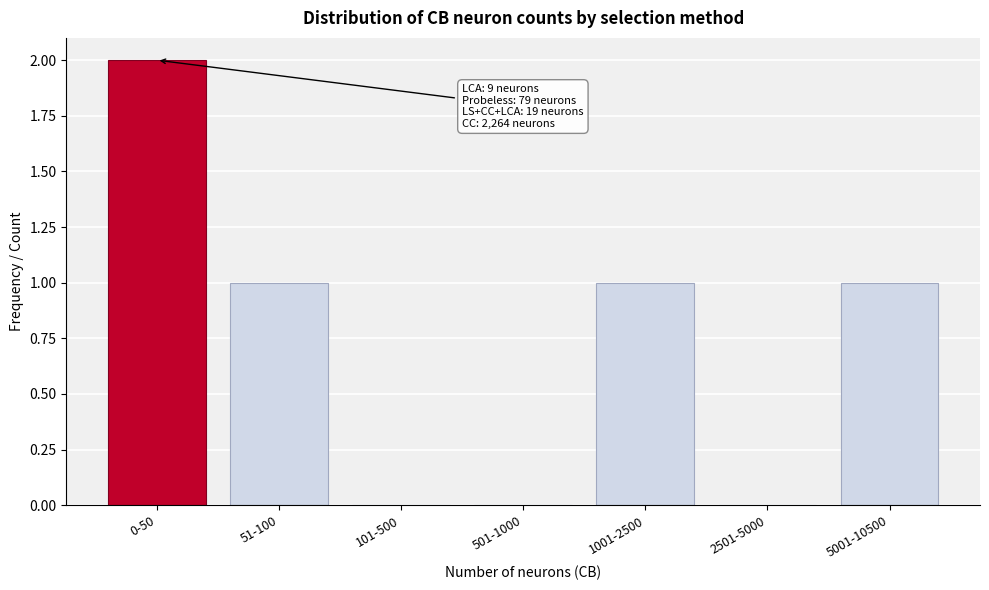

Reading left to right, extract all data points from this chart.

0-50=2	51-100=1	101-500=0	501-1000=0	1001-2500=1	2501-5000=0	5001-10500=1